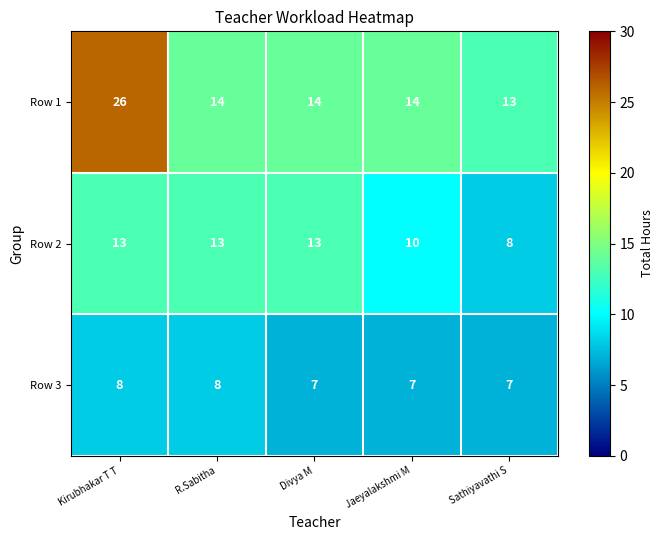

Read the Row 3 value at Kirubhakar T T.

8